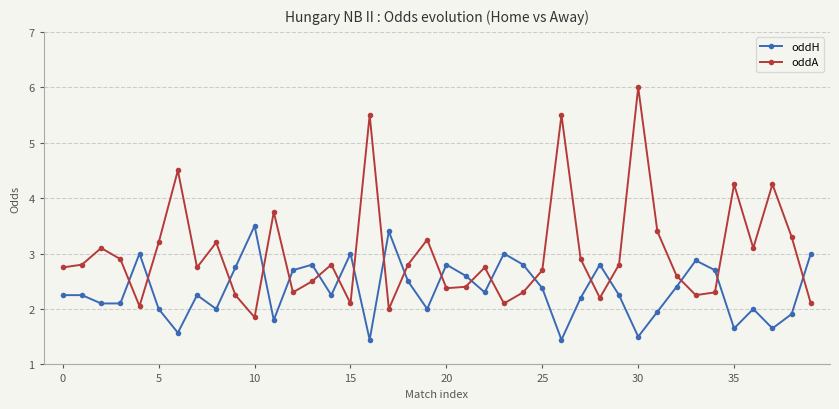

True or false: oddH has more than 2 points higher than both neighbors.

True